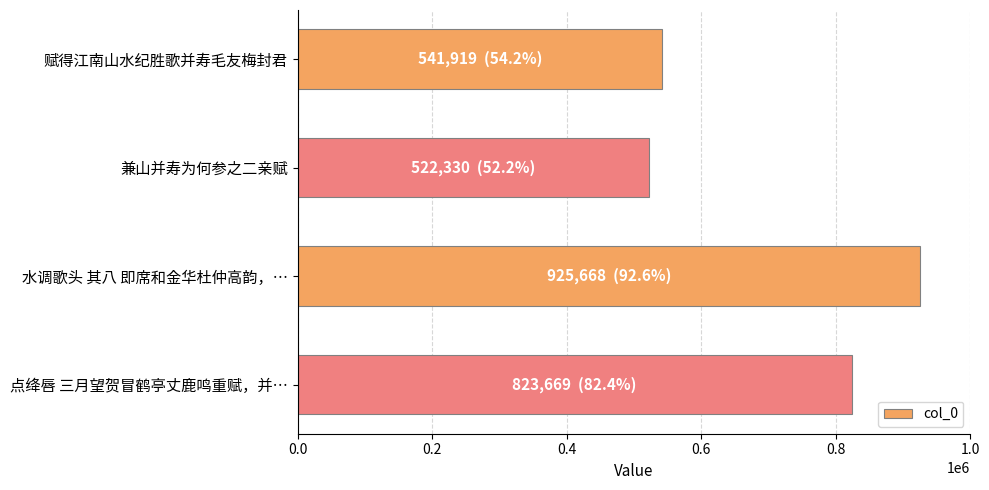

What is the sum of the values at 赋得江南山水纪胜歌并寿毛友梅封君 and 兼山并寿为何参之二亲赋?

1064249